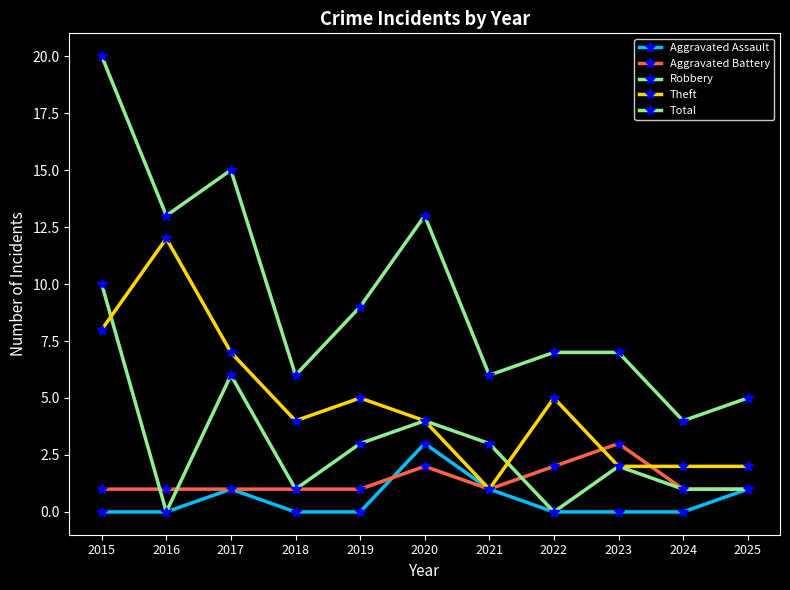

How many lines are shown in the chart?

5